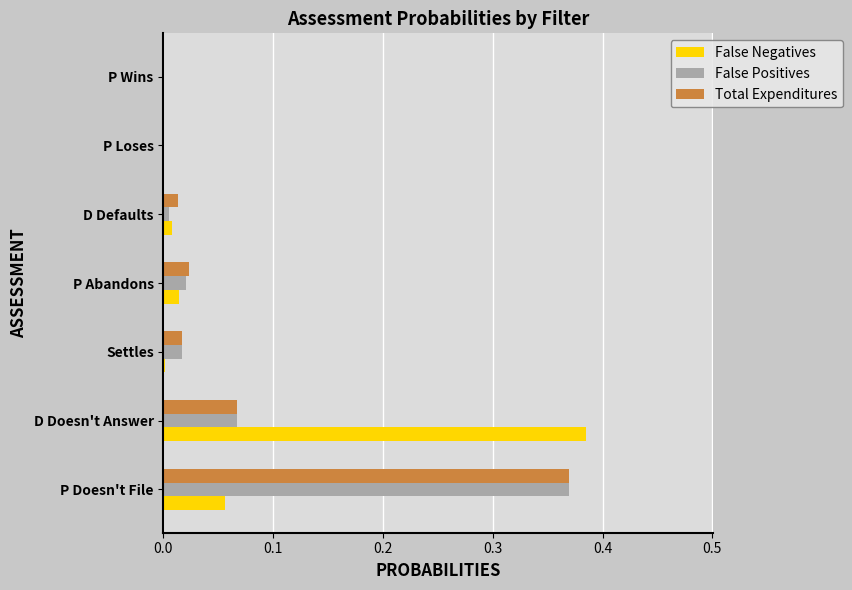

Which category has the highest value in the False Positives series?

P Doesn't File